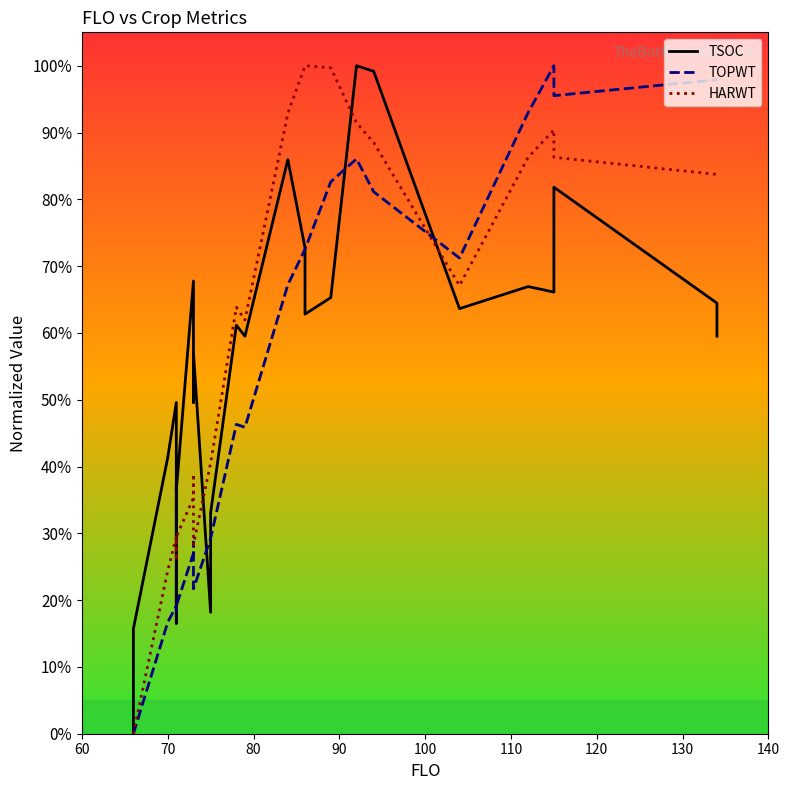

Is the value of TOPWT at 140 greater than the value of HARWT at 20?

No